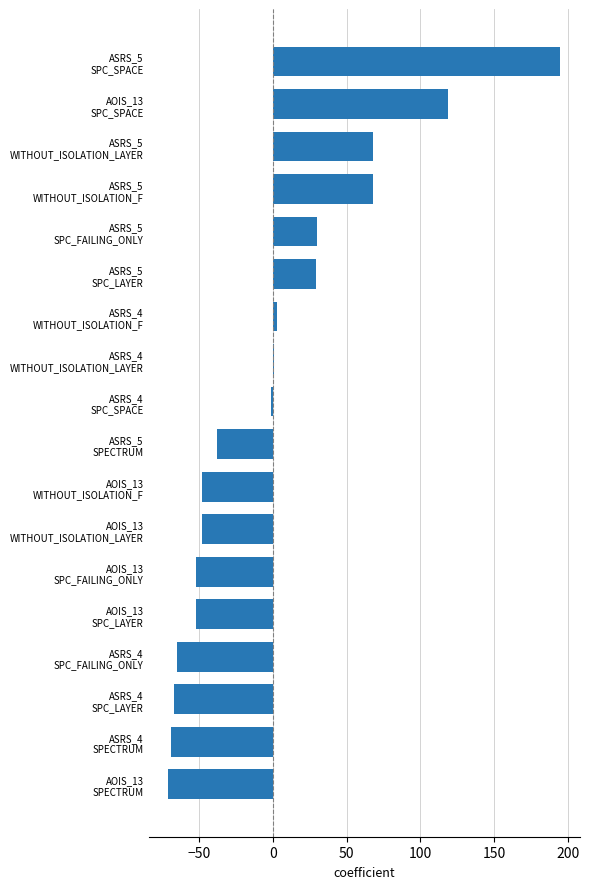

What is the greatest value displayed?

194.9